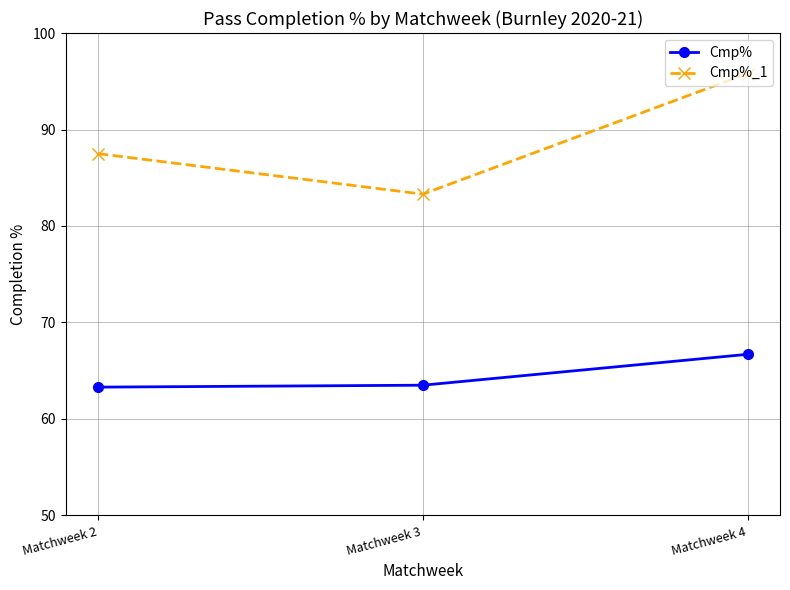

What is the value of the Cmp%_1 point at the 1st from the left?

87.5